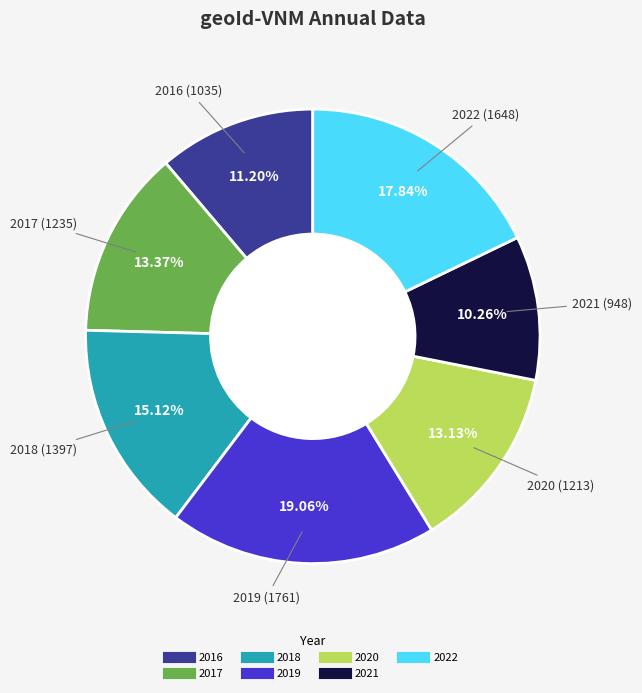

Does 2017 account for over 50% of the chart?

No